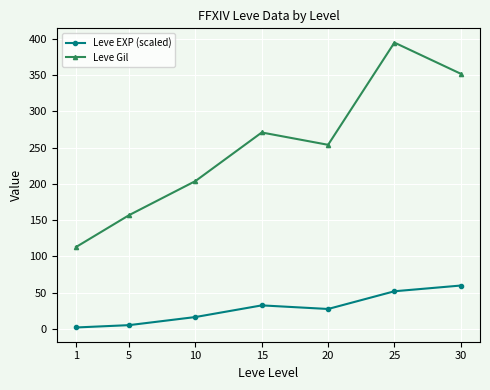

How many Leve Gil values are between 157 and 352?

5